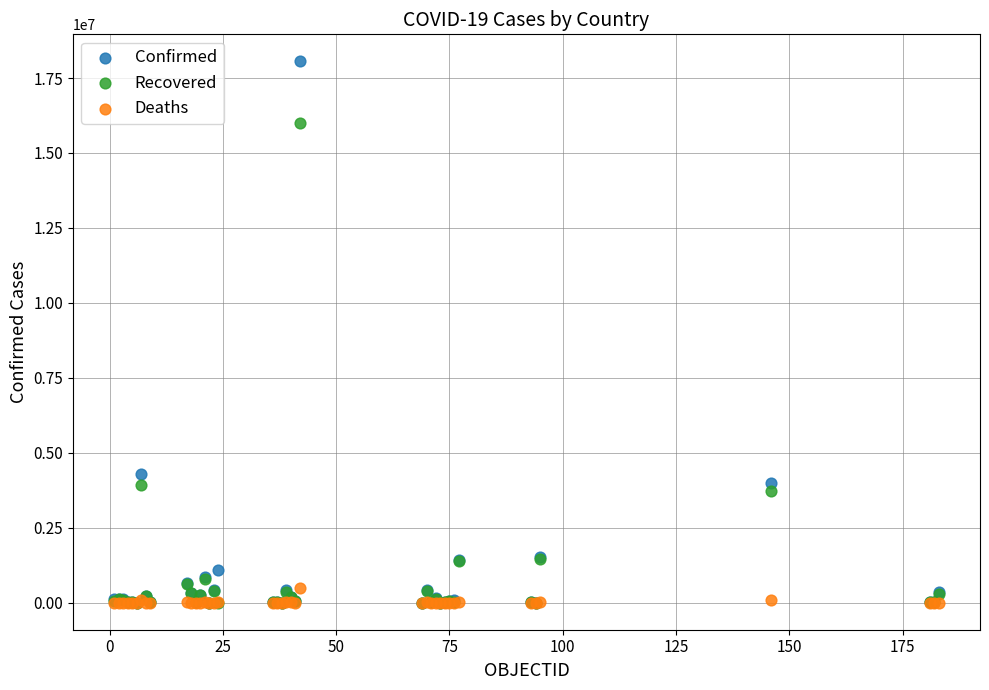

Which series reaches the maximum Y coordinate?

Confirmed